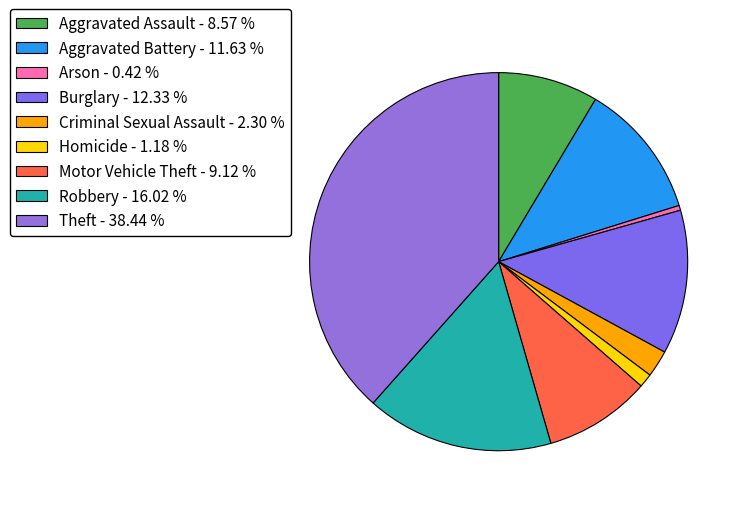

Does Robbery account for over 50% of the chart?

No